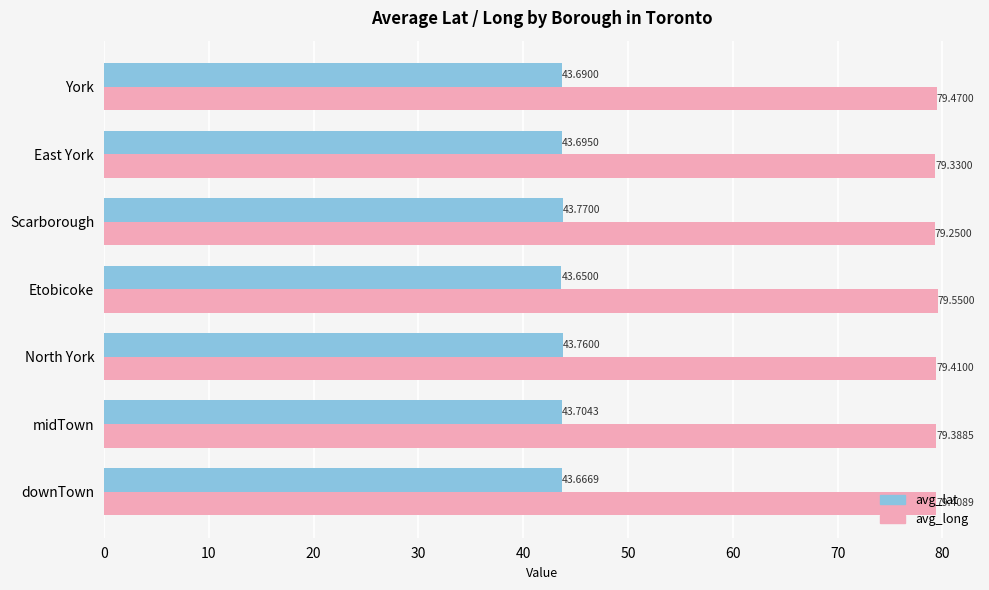

Which series changed the most between Etobicoke and East York?

avg_long